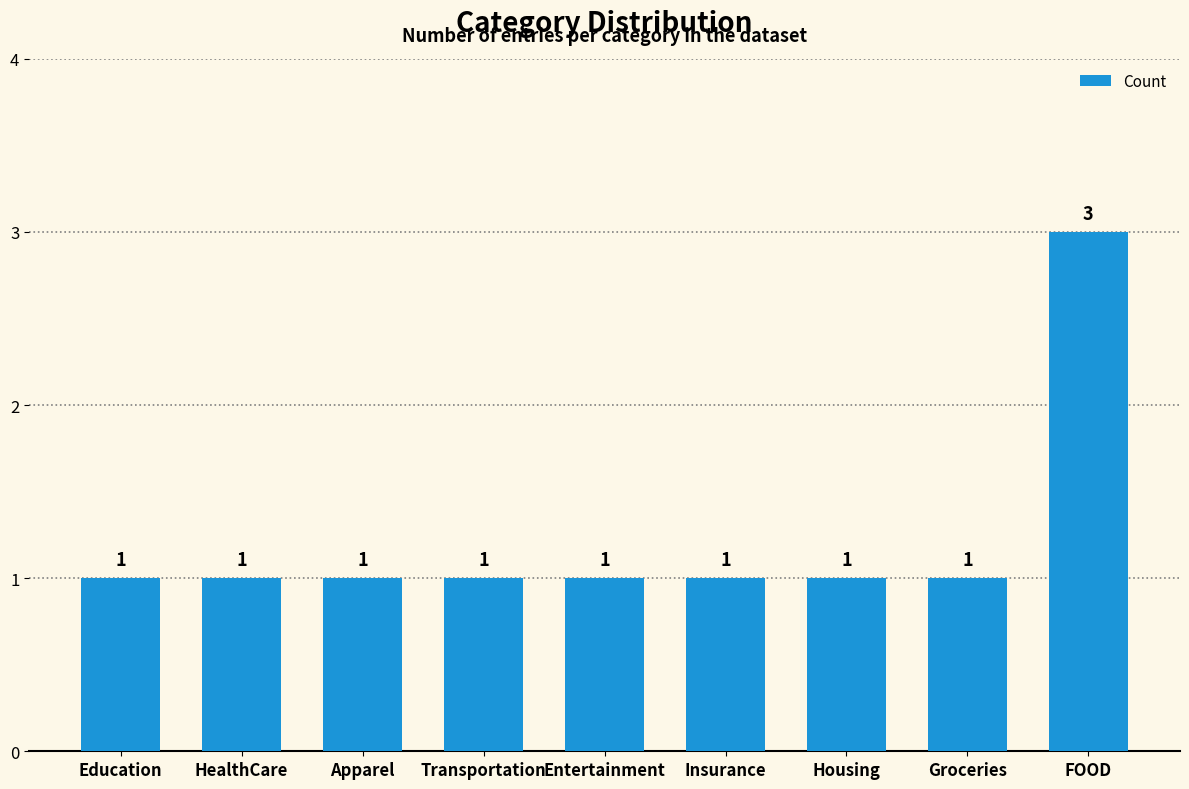

What is the label of the 2nd bar from the right?

Groceries